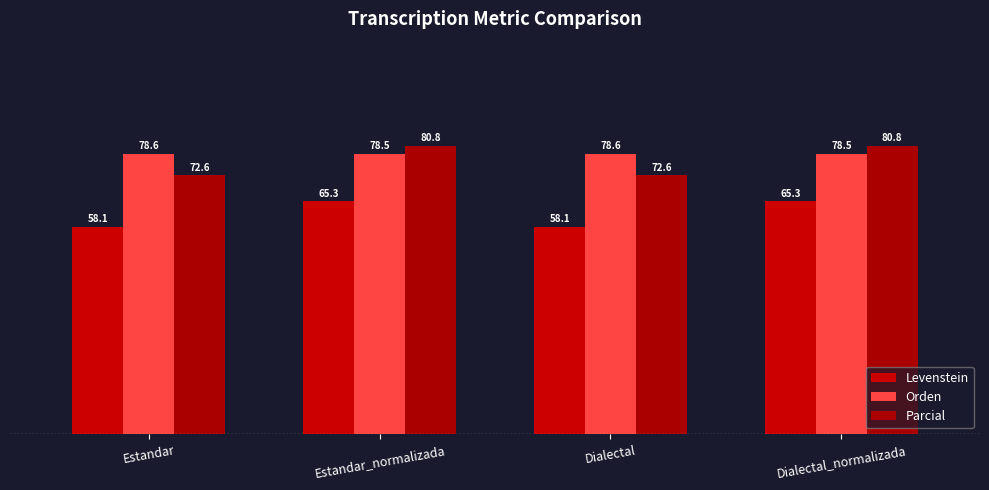

What is the approximate value of Orden at Dialectal?

78.6